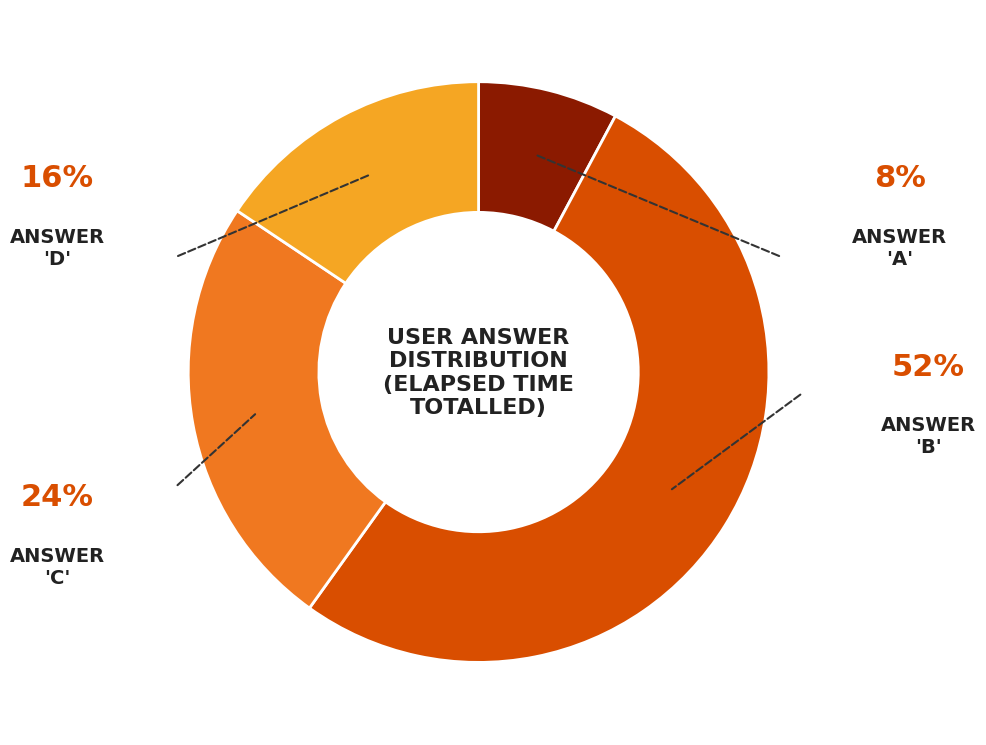

Is there any slice that represents more than half of the pie?

Yes